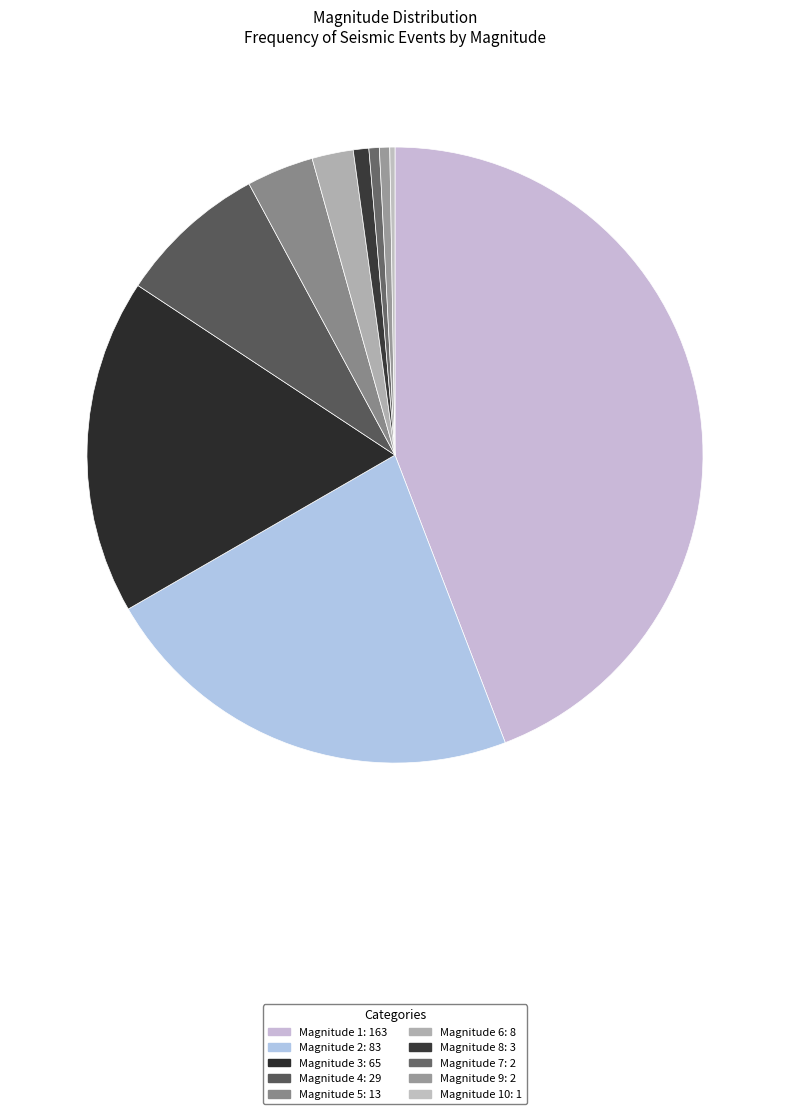

Count the number of slices in the pie.

10